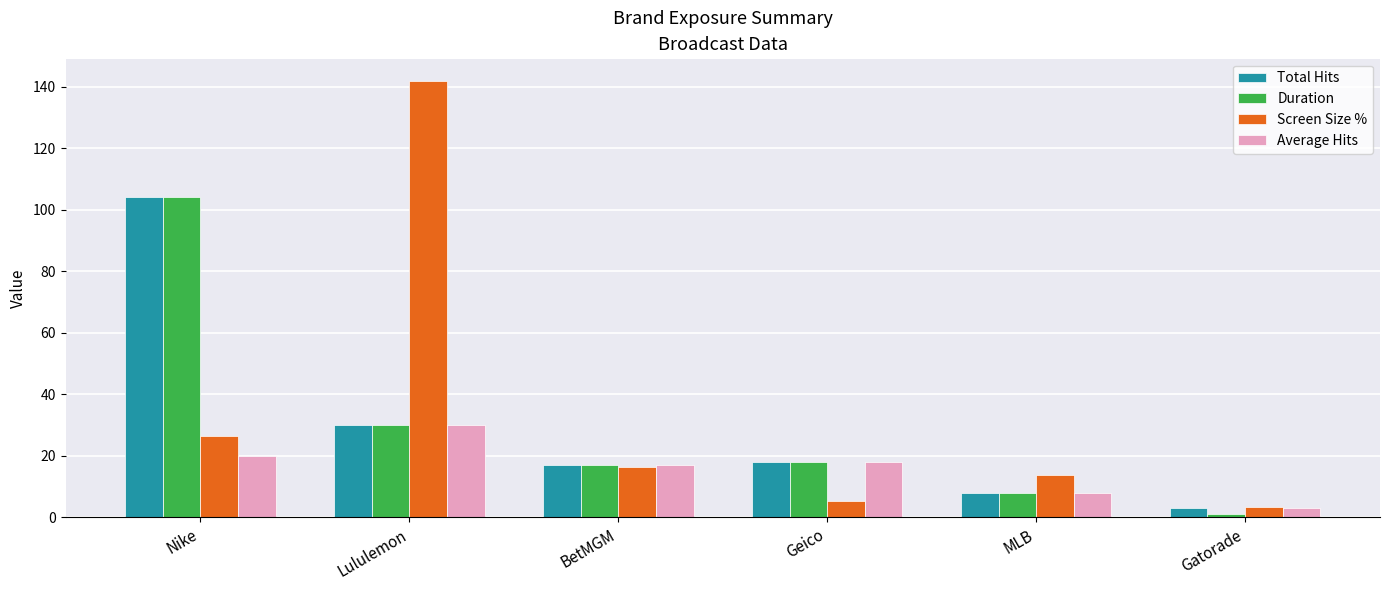

Is the value of Screen Size % at MLB greater than the value of Duration at Gatorade?

Yes